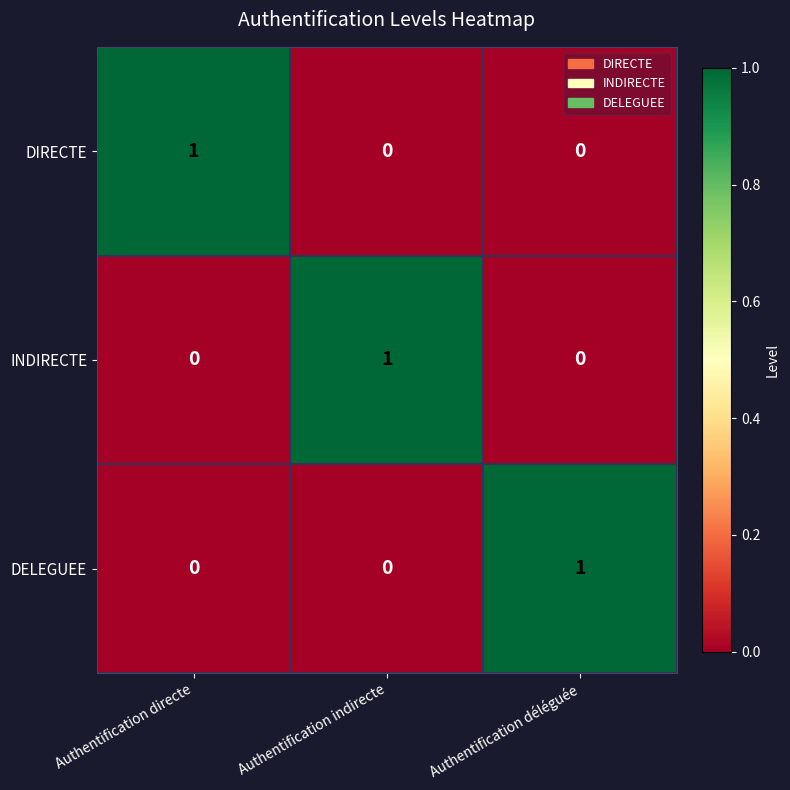

At how many categories does at least one series exceed 0?

3